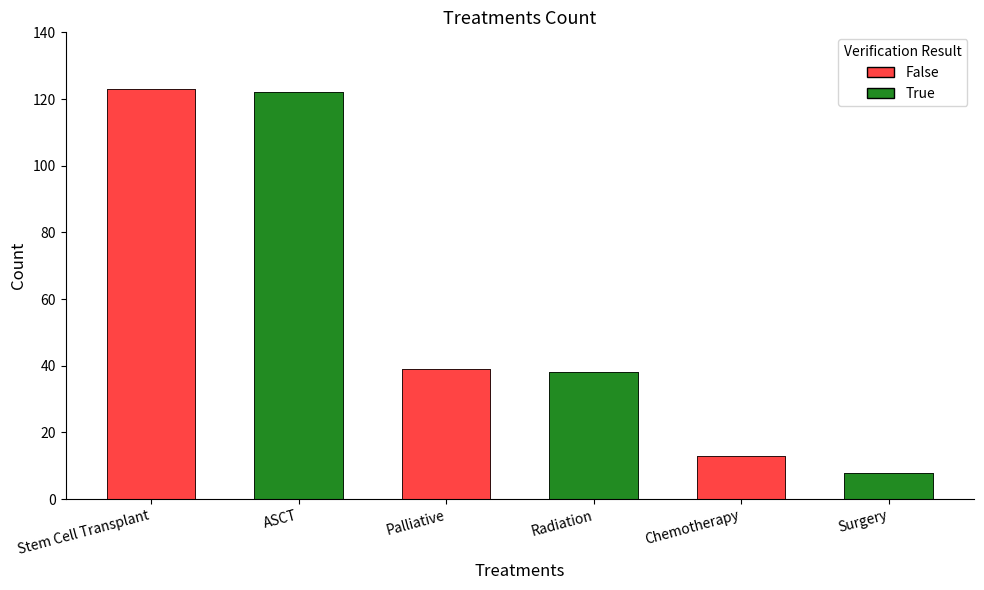

True or false: the data shows 8 at Surgery.

True